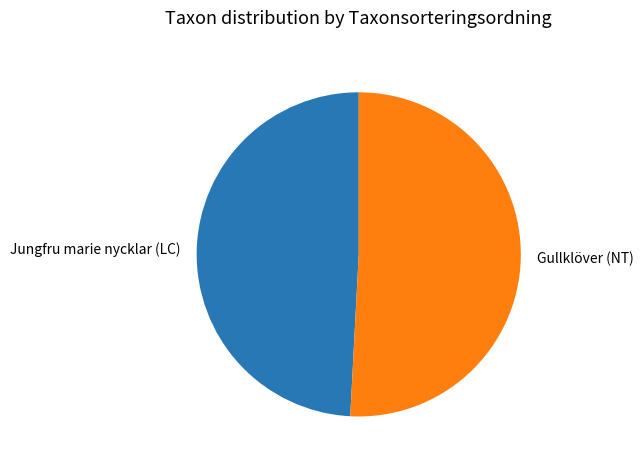

Rank the categories by value from lowest to highest.

Jungfru marie nycklar (LC), Gullklöver (NT)